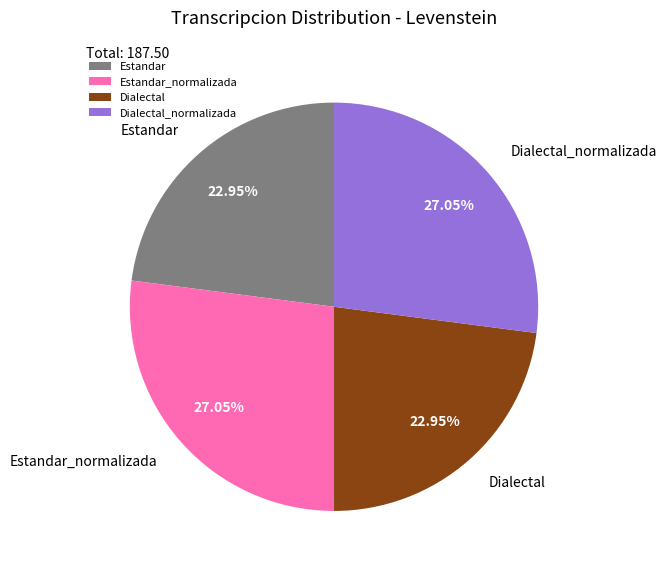

Approximately how many times larger is the value at Estandar_normalizada compared to Dialectal_normalizada?

1.0